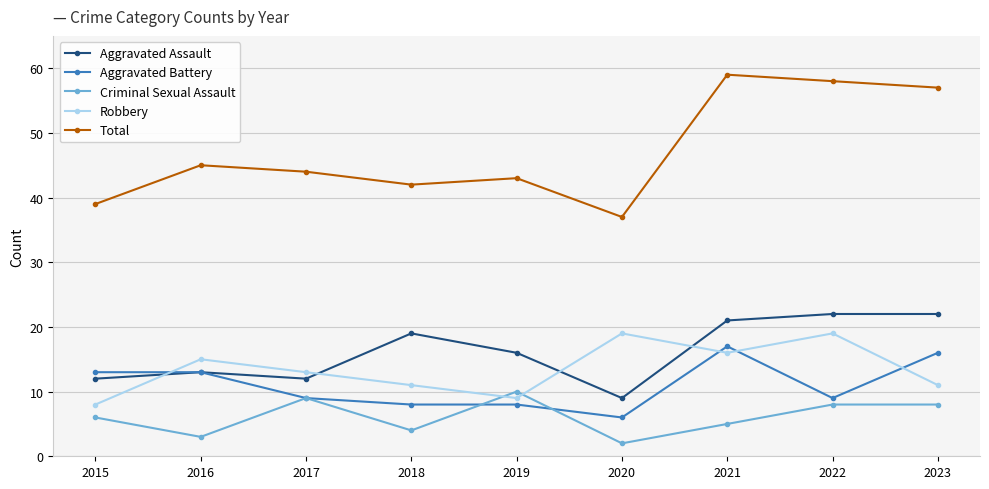

What is the difference between the highest and lowest values at 2018?

38